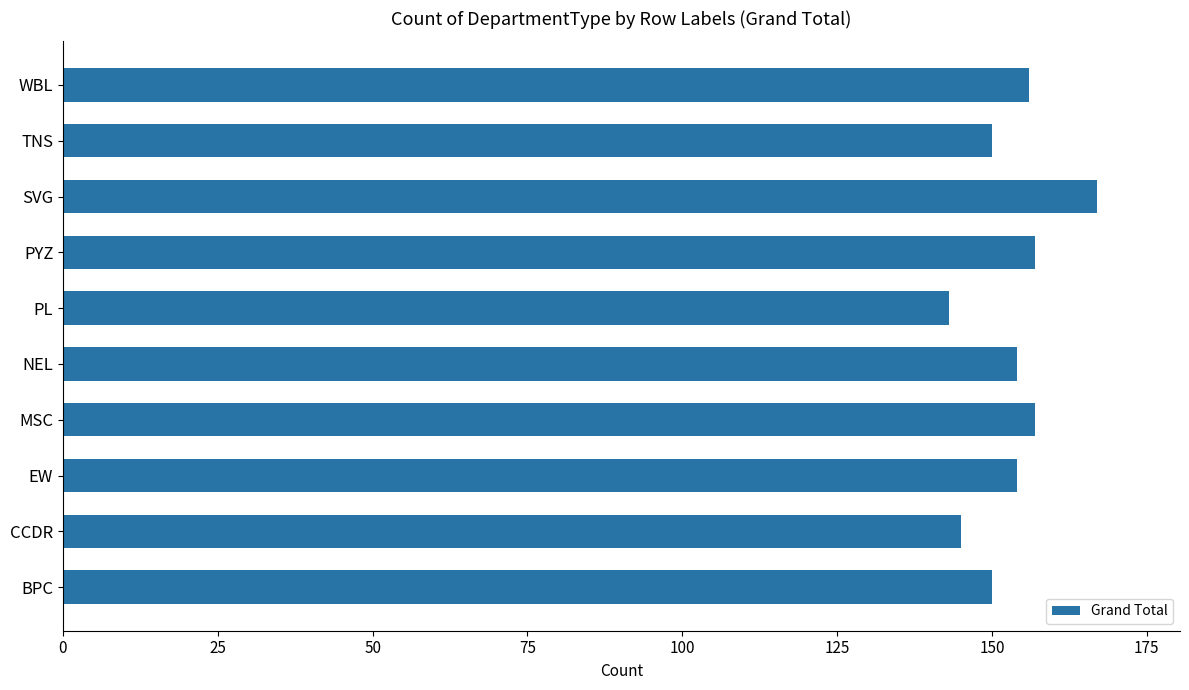

The chart shows a value of 145 at CCDR. True or false?

True